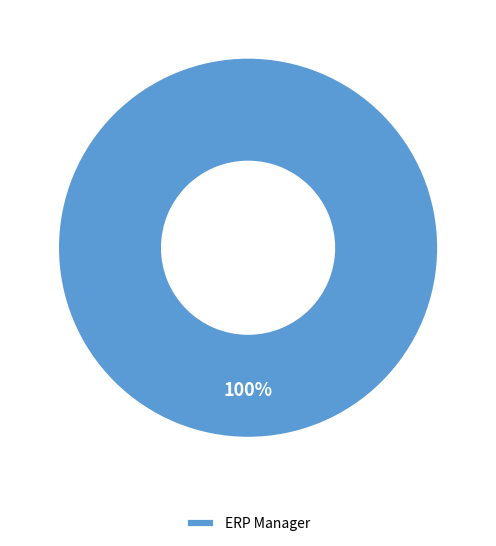

Rank the categories by value from highest to lowest.

ERP Manager